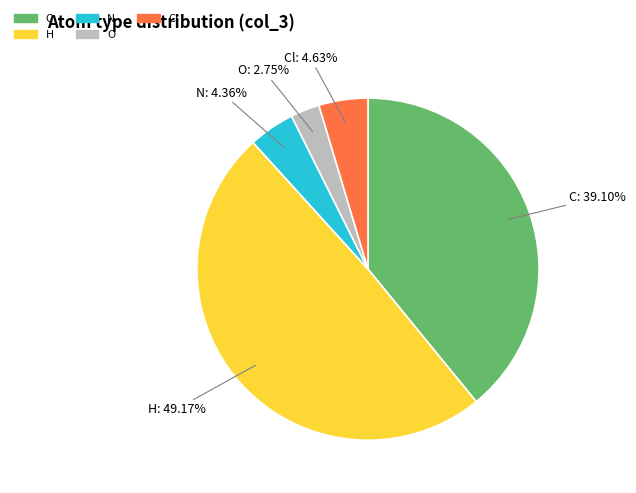

Is there any slice that represents more than half of the pie?

No